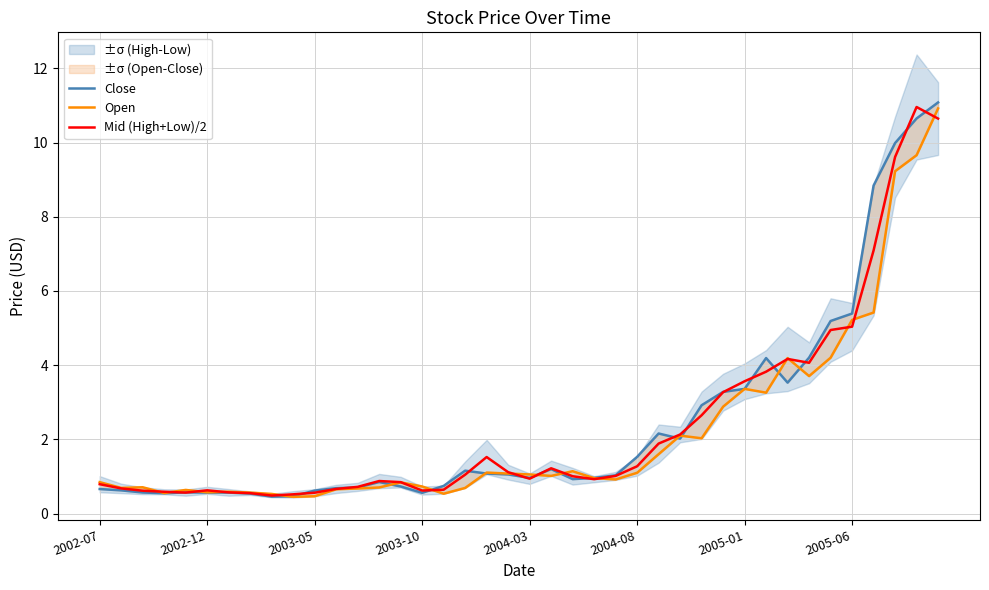

The Mid (High+Low)/2 series shows 6.1 at 2005-01. True or false?

False